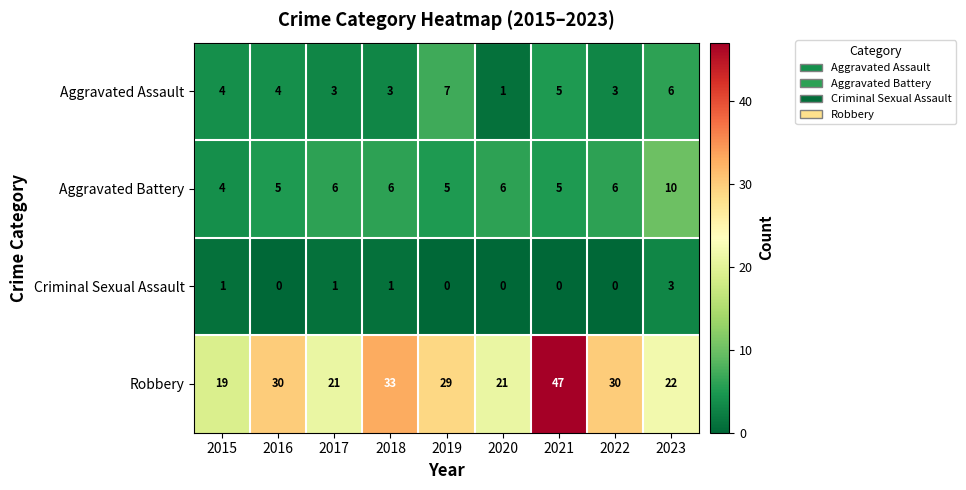

What is the difference between the second highest and second lowest values in the Robbery series?

12